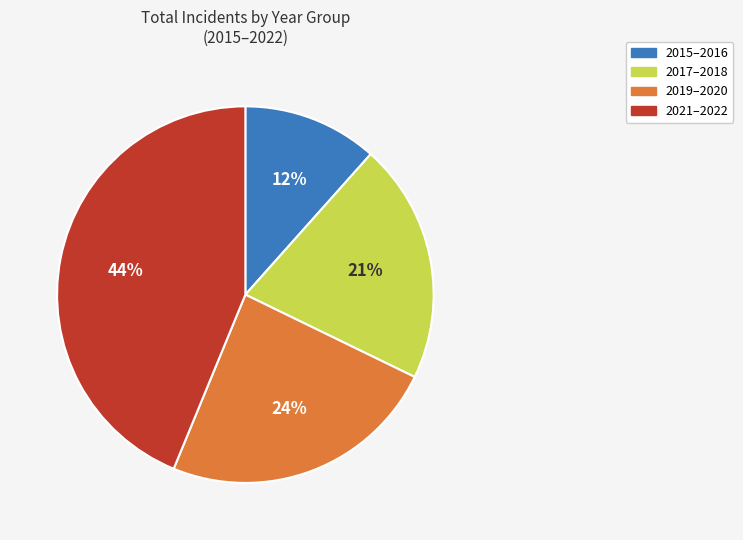

To the nearest percent, what is the difference between the largest and smallest slice percentages?

32%